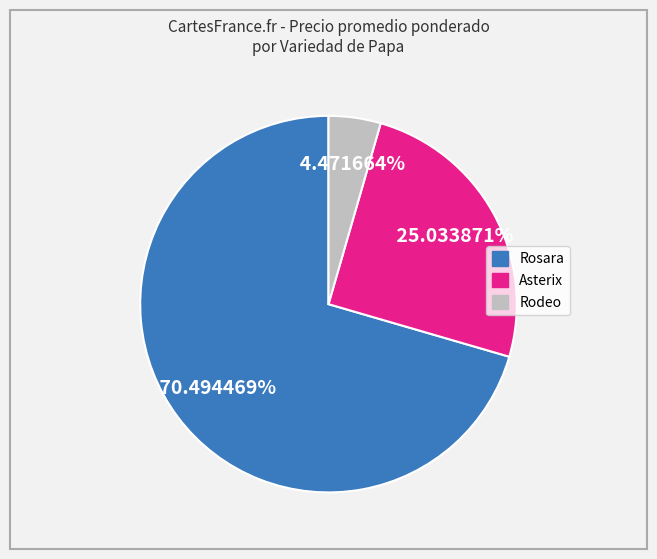

Rank the categories by value from lowest to highest.

Rodeo, Asterix, Rosara